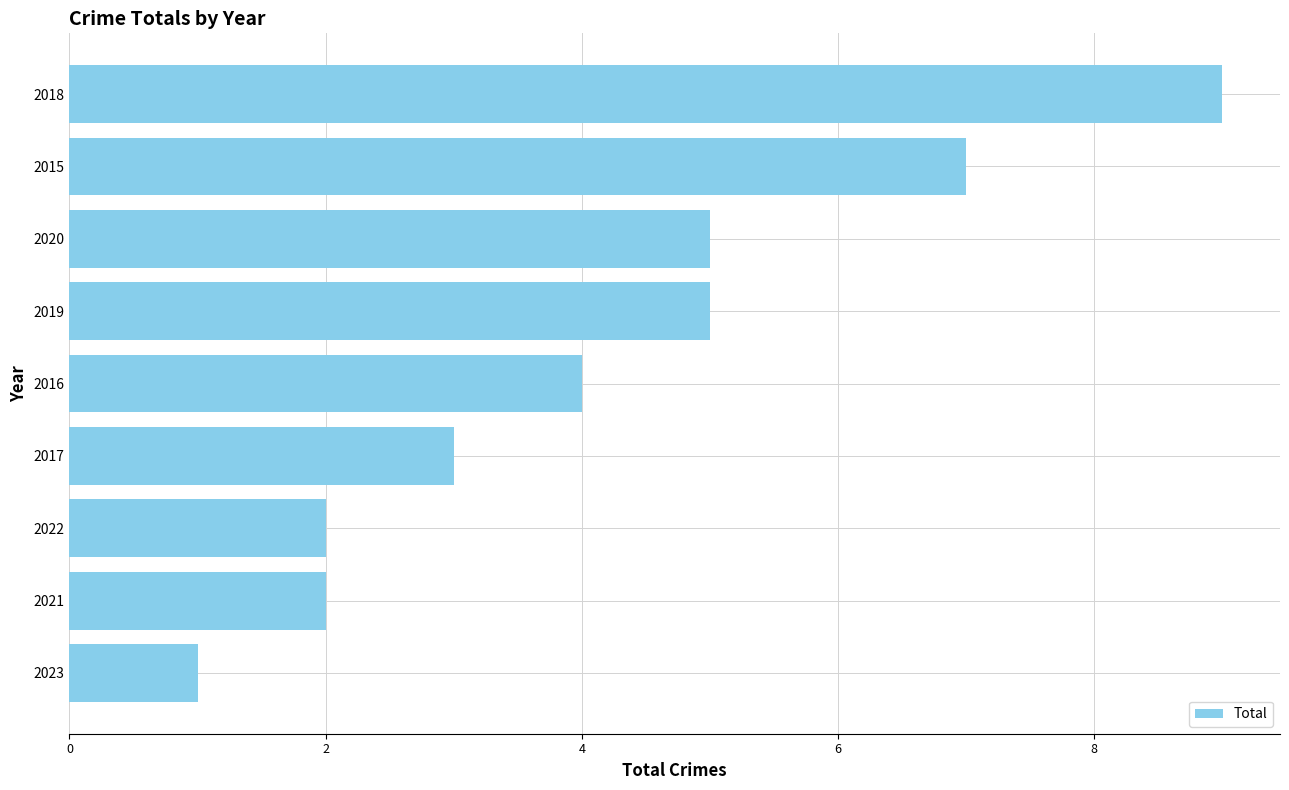

Approximately how many times larger is the value at 2022 compared to 2023?

2.0